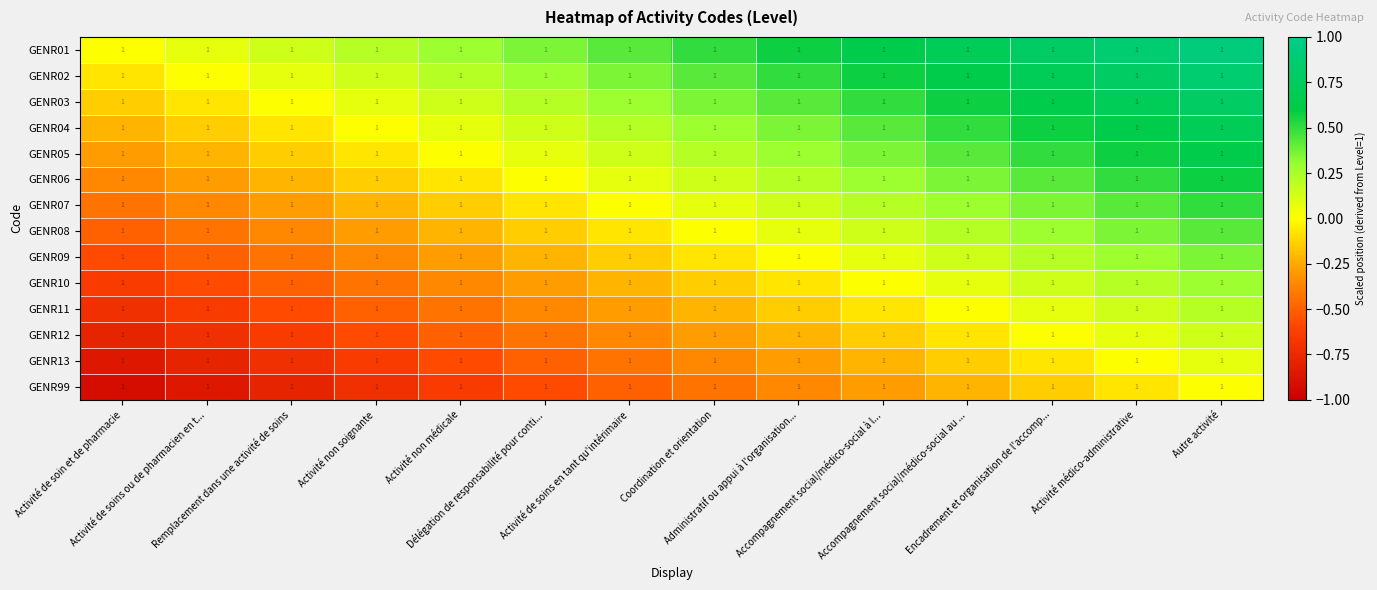

The GENR02 series shows 0.4 at Activité de soins en tant qu'intérimaire. True or false?

True